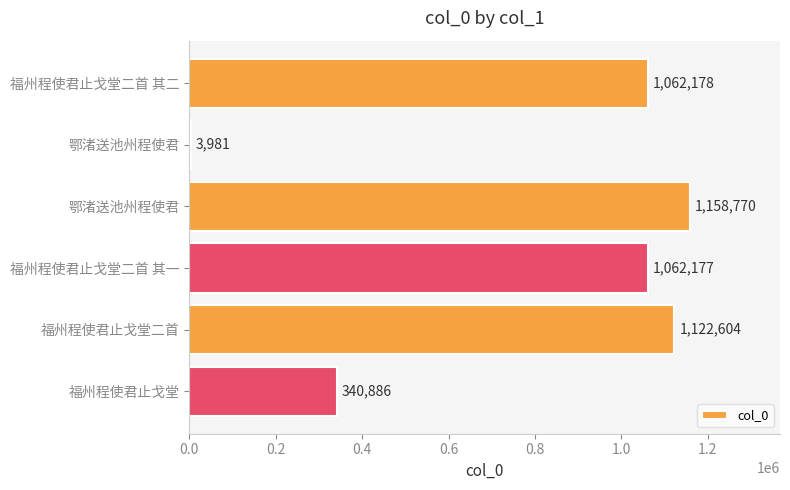

What is the maximum value shown in the chart?

1158770